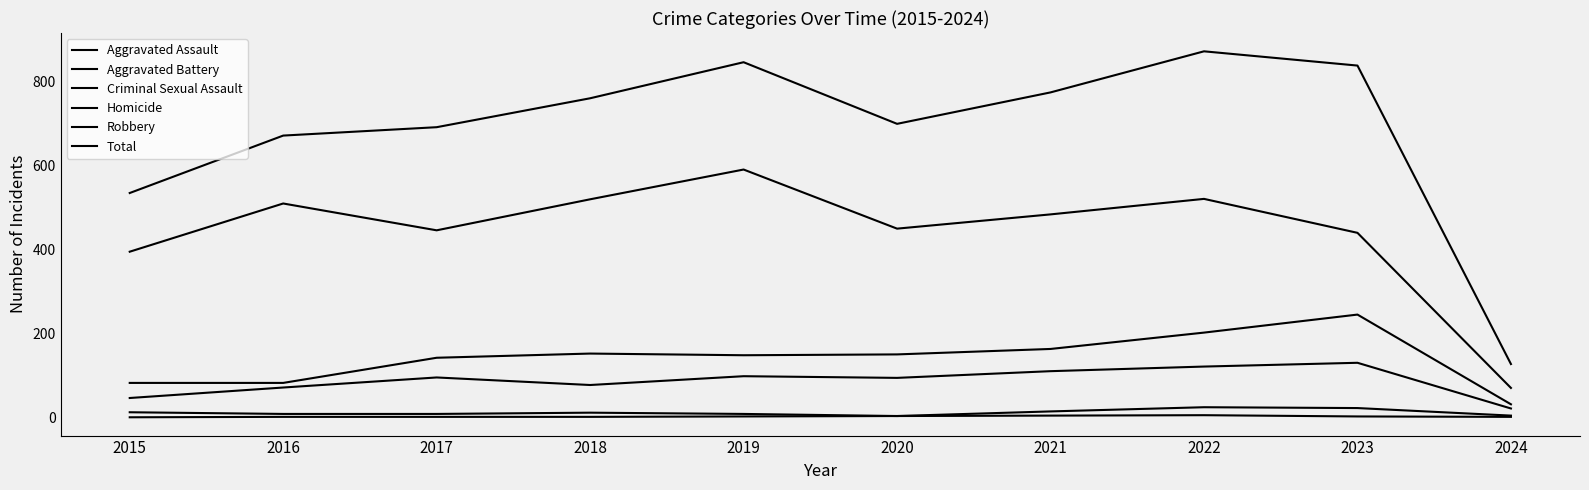

Is this an area chart (filled region under the line)?

No